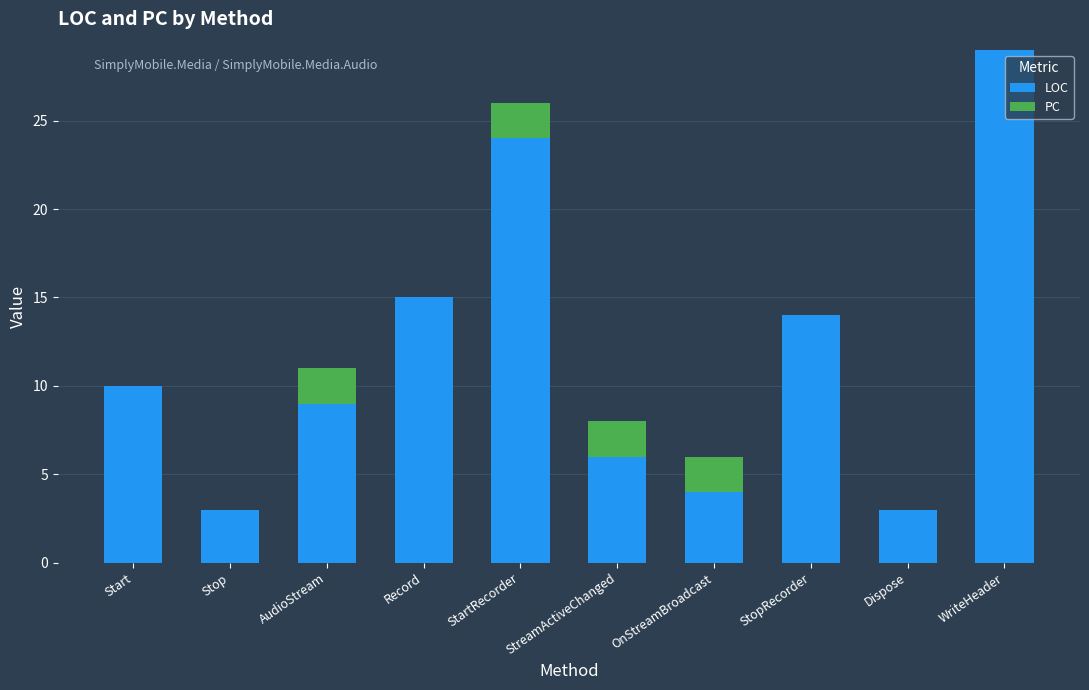

The LOC series shows 10 at Record. True or false?

False